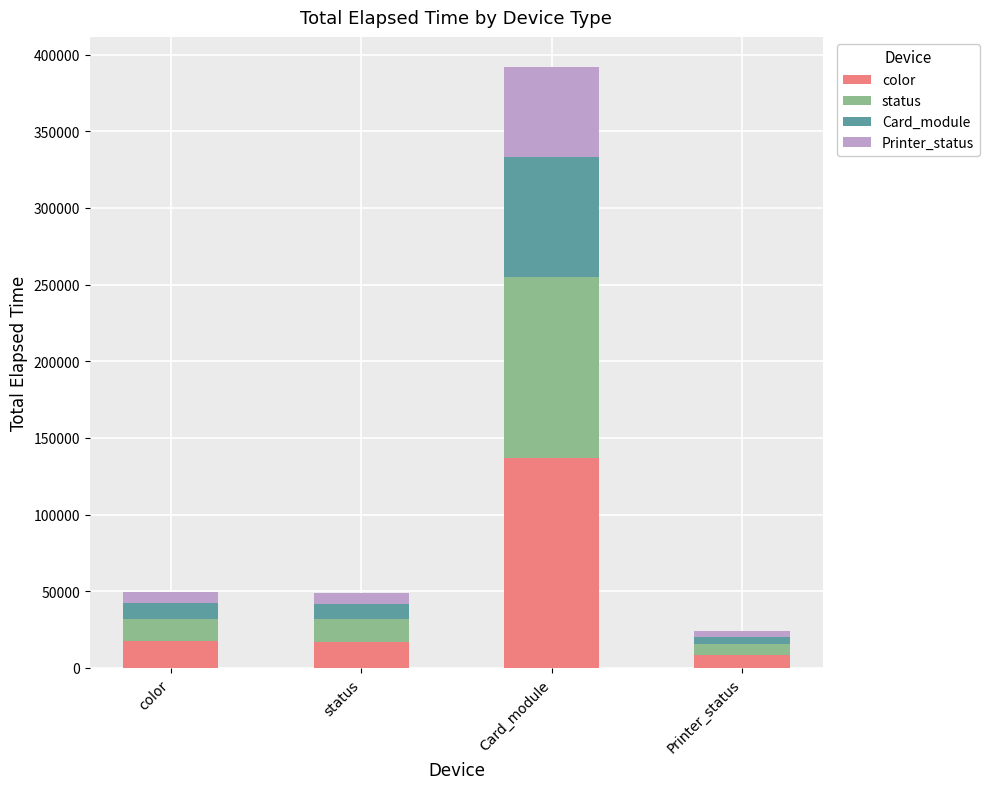

How many bars are there in total?

4